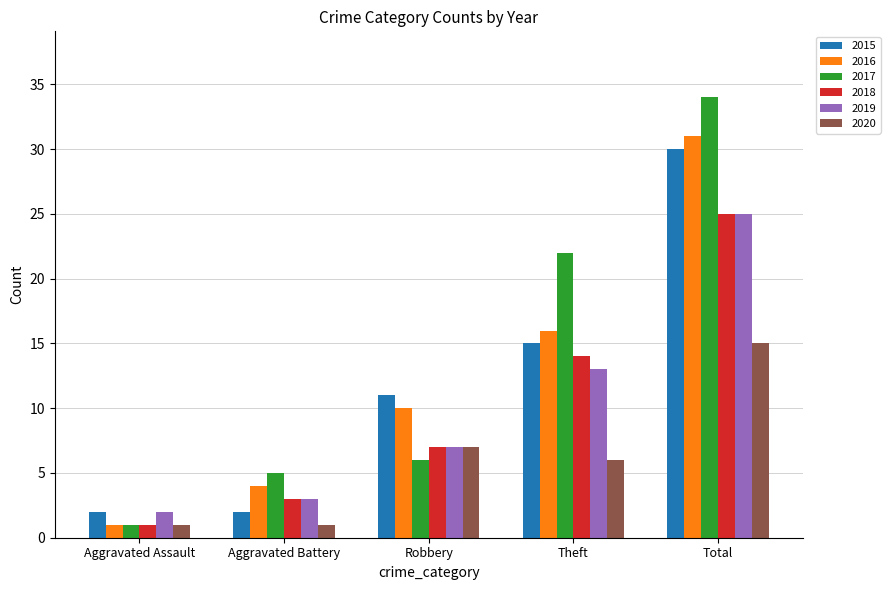

Count the number of categories in the chart.

5